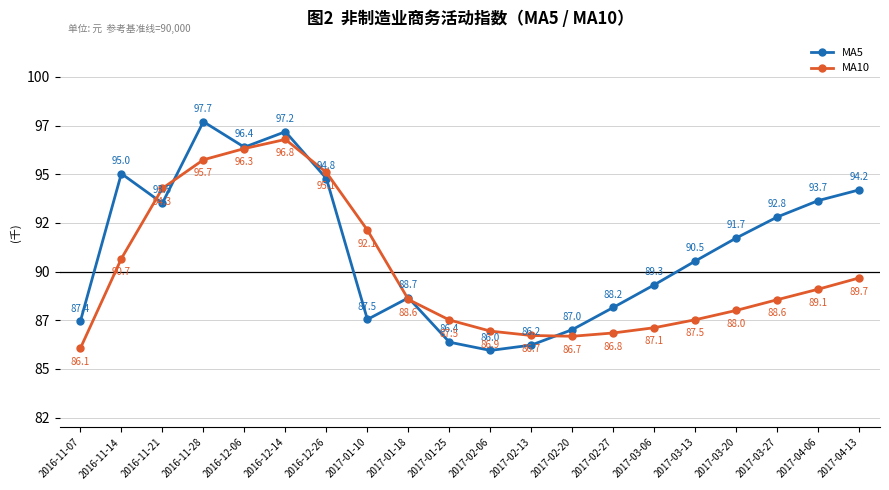

What are all the series names shown in the legend?

MA5, MA10